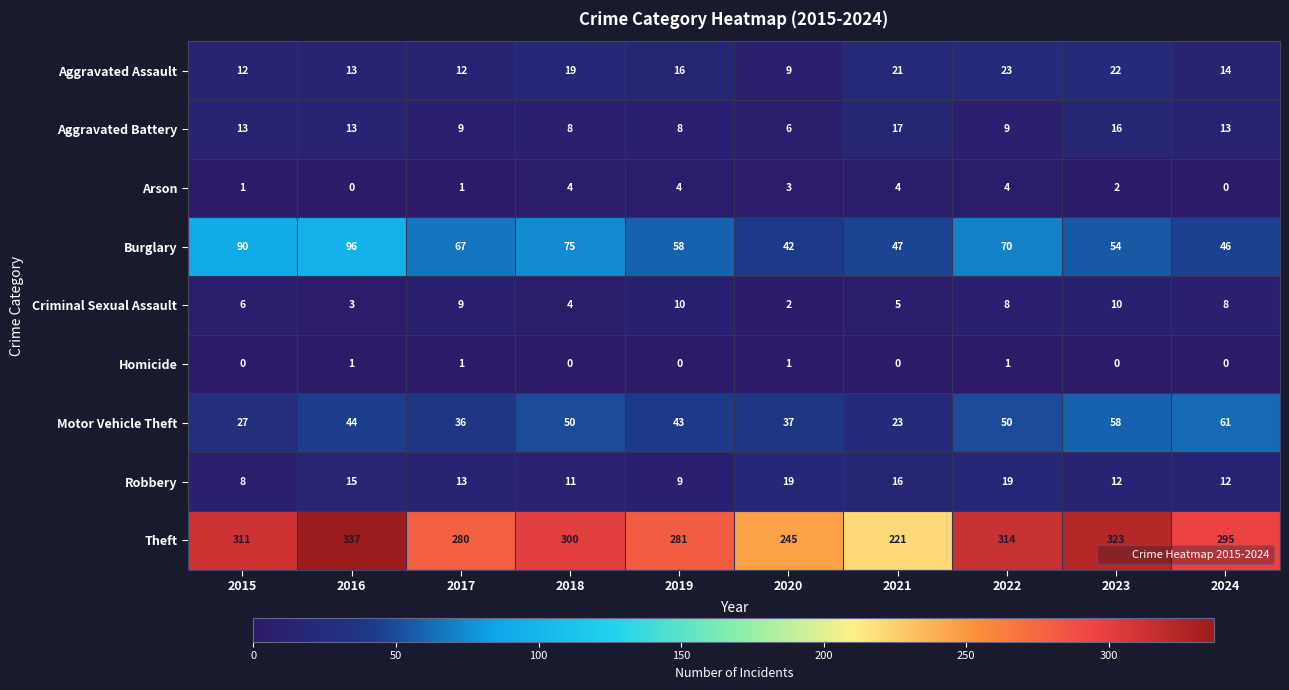

At how many categories does at least one series exceed 68?

10